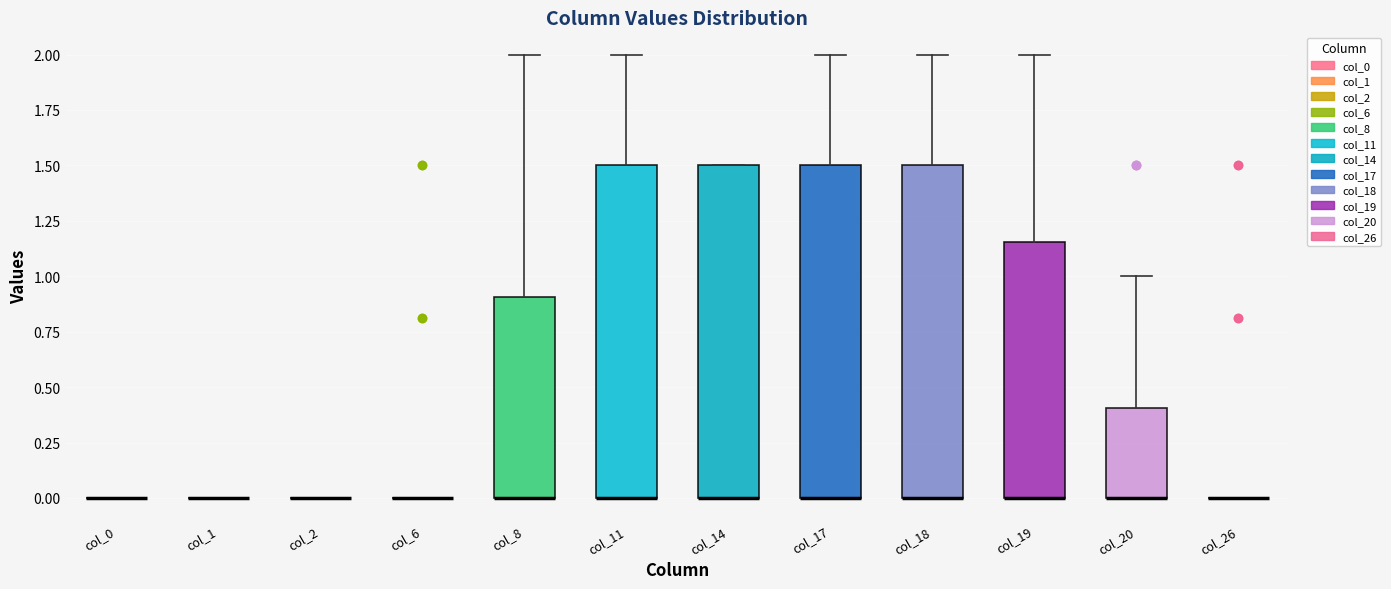

Reading left to right, transcribe this box plot: for each box, give where its median line is, the range the box spans, and where its two whiskers end, as read against the y-axis. The values are not printed on the chart, so give them approximately, as read against the axis.

col_0: box collapsed to a line at 0.00, whiskers 0.00 to 0.00
col_1: box collapsed to a line at 0.00, whiskers 0.00 to 0.00
col_2: box collapsed to a line at 0.00, whiskers 0.00 to 0.00
col_6: box collapsed to a line at 0.00, whiskers 0.00 to 0.00
col_8: median 0.00 (drawn on the box's lower edge), box 0.00 to 0.90, whiskers 0.00 to 2.00
col_11: median 0.00 (drawn on the box's lower edge), box 0.00 to 1.50, whiskers 0.00 to 2.00
col_14: median 0.00 (drawn on the box's lower edge), box 0.00 to 1.50, whiskers 0.00 to 1.50
col_17: median 0.00 (drawn on the box's lower edge), box 0.00 to 1.50, whiskers 0.00 to 2.00
col_18: median 0.00 (drawn on the box's lower edge), box 0.00 to 1.50, whiskers 0.00 to 2.00
col_19: median 0.00 (drawn on the box's lower edge), box 0.00 to 1.15, whiskers 0.00 to 2.00
col_20: median 0.00 (drawn on the box's lower edge), box 0.00 to 0.40, whiskers 0.00 to 1.00
col_26: box collapsed to a line at 0.00, whiskers 0.00 to 0.00